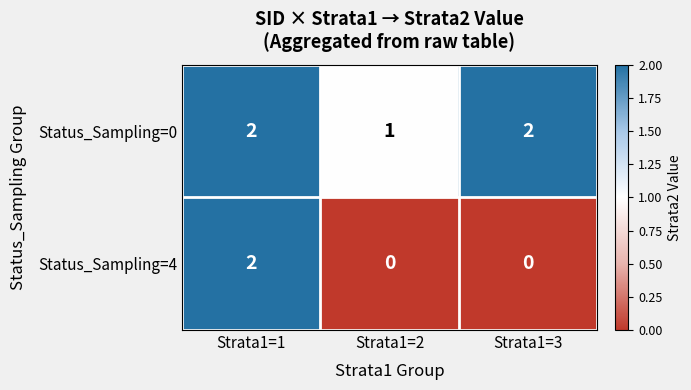

Reading left to right, list all the values displayed in this chart.

Status_Sampling=0: 2	1	2
Status_Sampling=4: 2	0	0